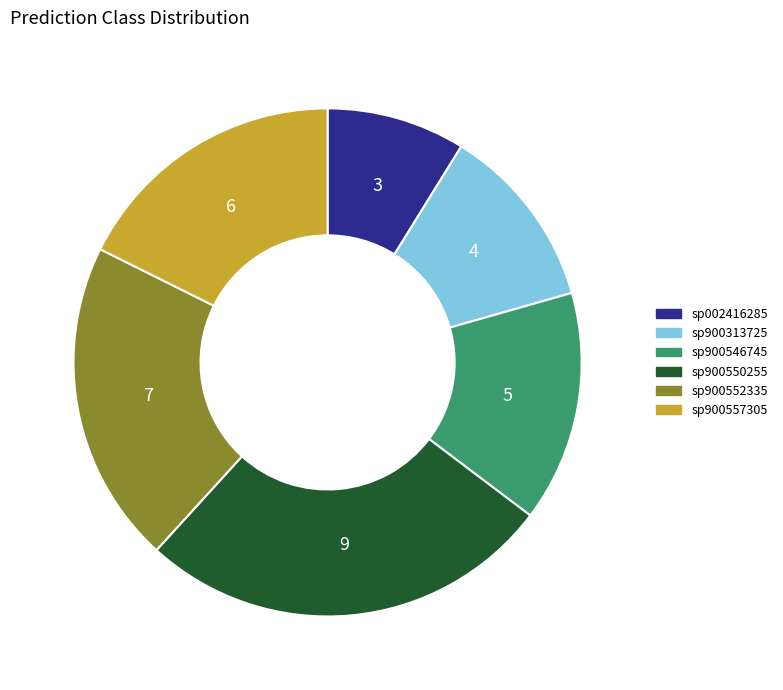

Combined, do sp900552335 and sp002416285 account for over 50%?

No